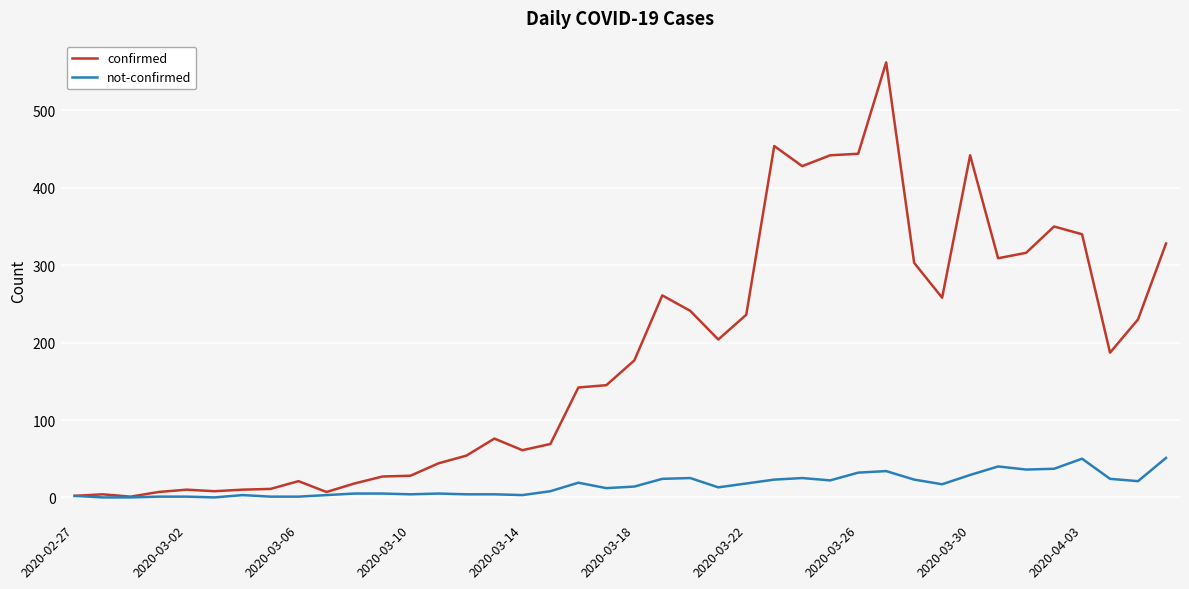

Rank the series by their average value, from lowest to highest.

not-confirmed, confirmed